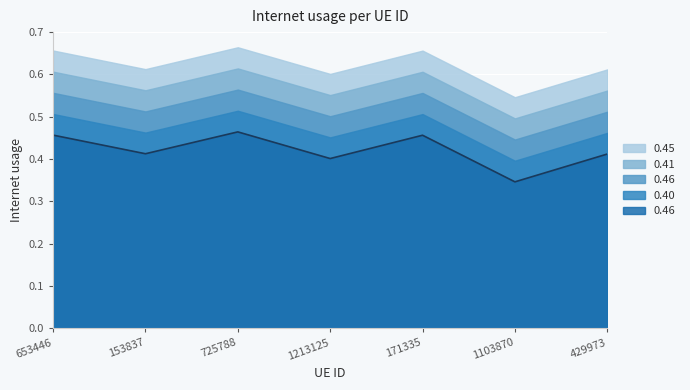

How many series are shown in this chart?

5